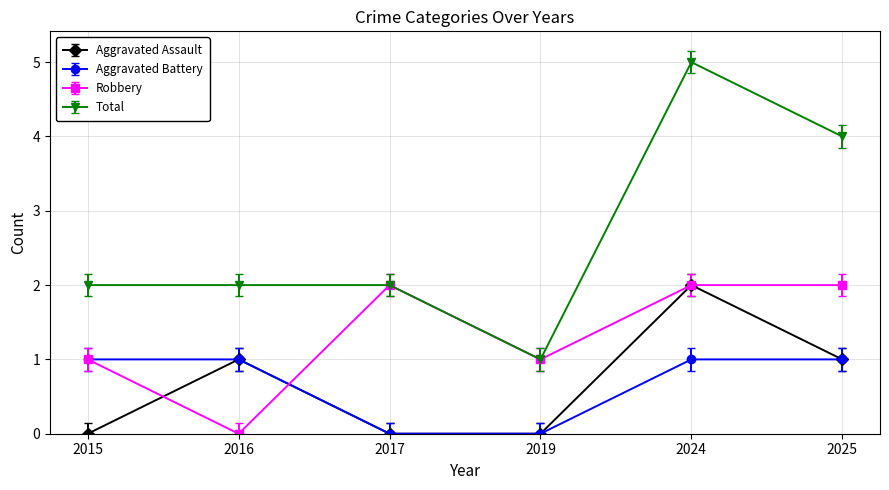

What is the value of the Robbery point at the 1st from the left?

1